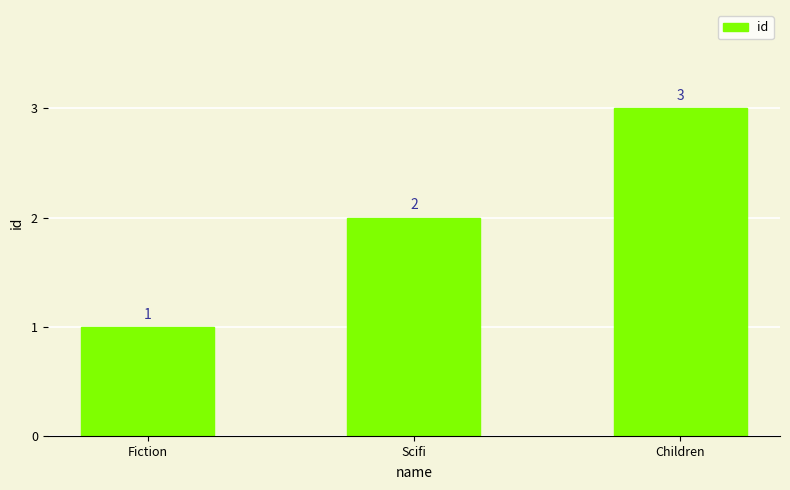

The chart shows a value of 1 at Fiction. True or false?

True